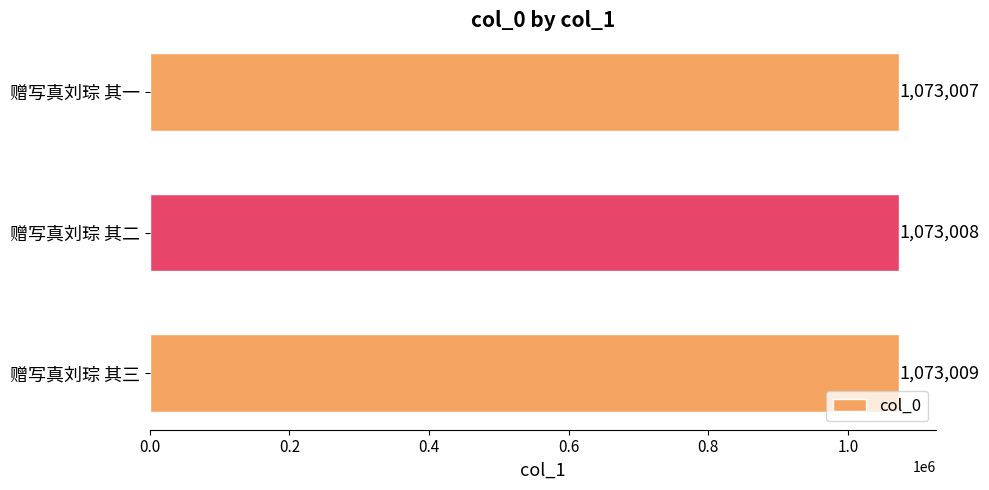

What is the ratio of the value at 赠写真刘琮 其二 to the value at 赠写真刘琮 其三?

1.0